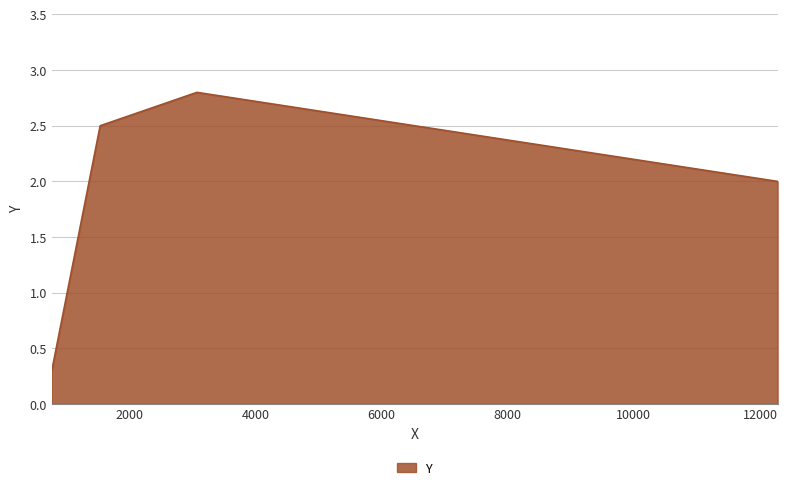

True or false: there are more than 0 points higher than both neighbors.

True